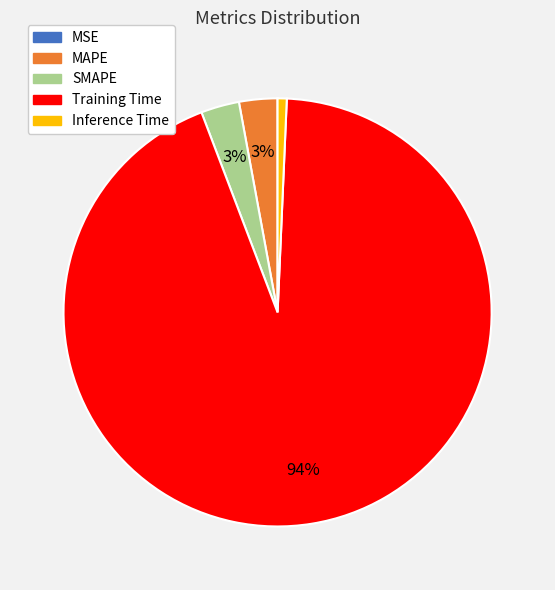

To the nearest percent, what portion does SMAPE represent?

3%